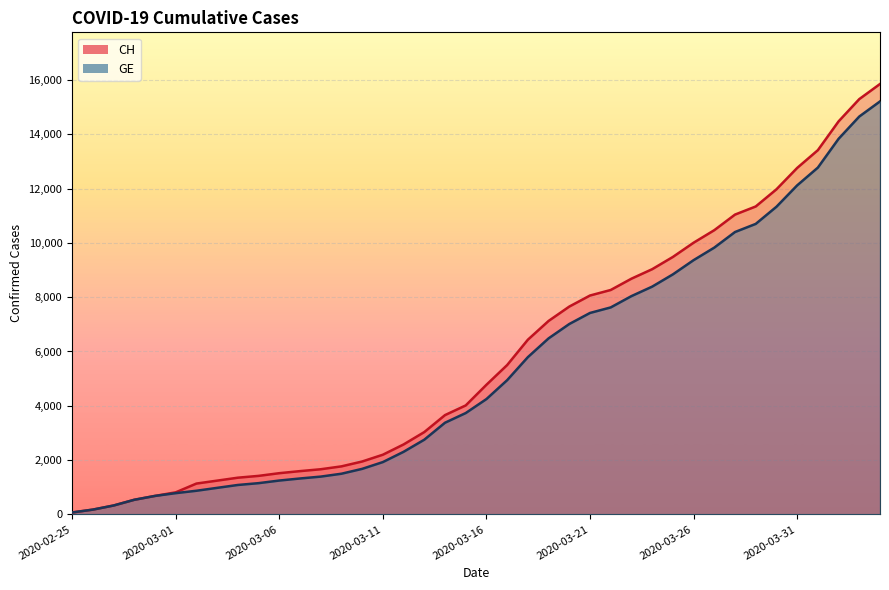

List the series in order of their overall mean, lowest first.

GE, CH